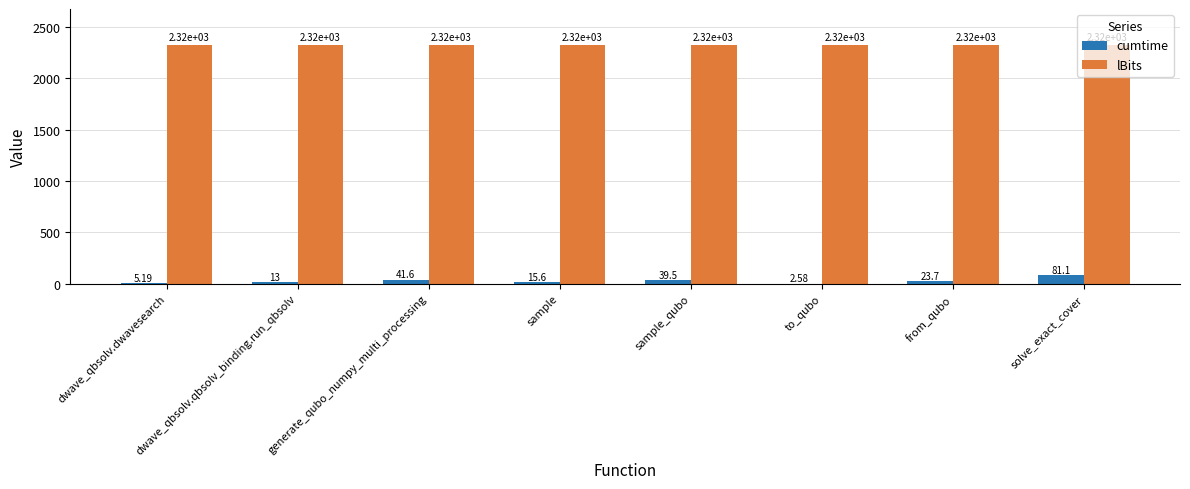

Which series has the largest total across all categories?

lBits